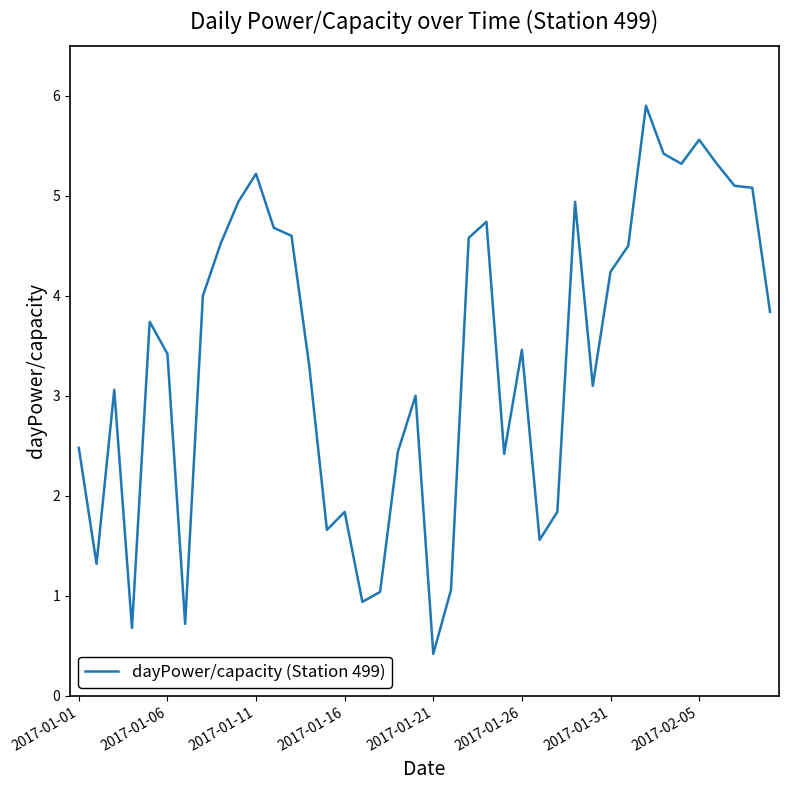

Is this an area chart (filled region under the line)?

No